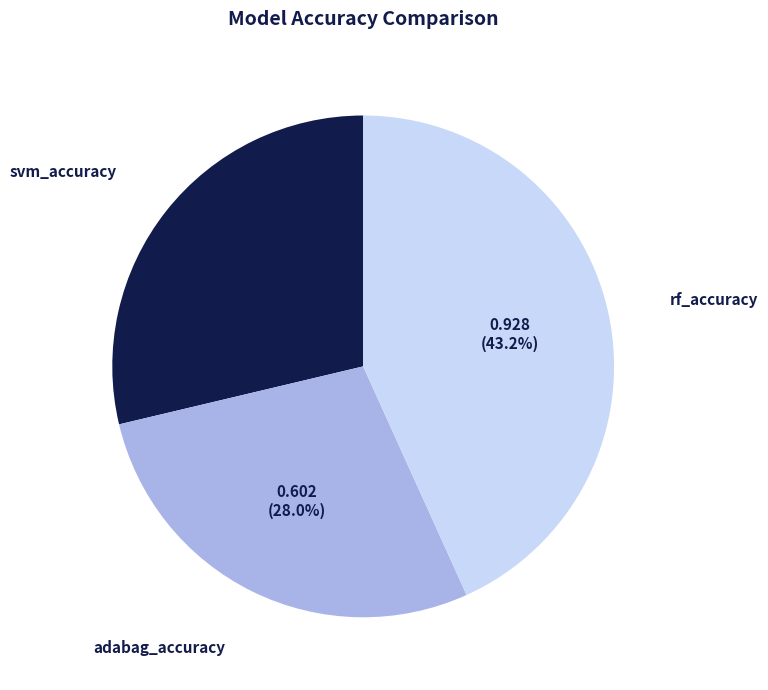

To the nearest percent, what percentage of the pie is rf_accuracy?

43%